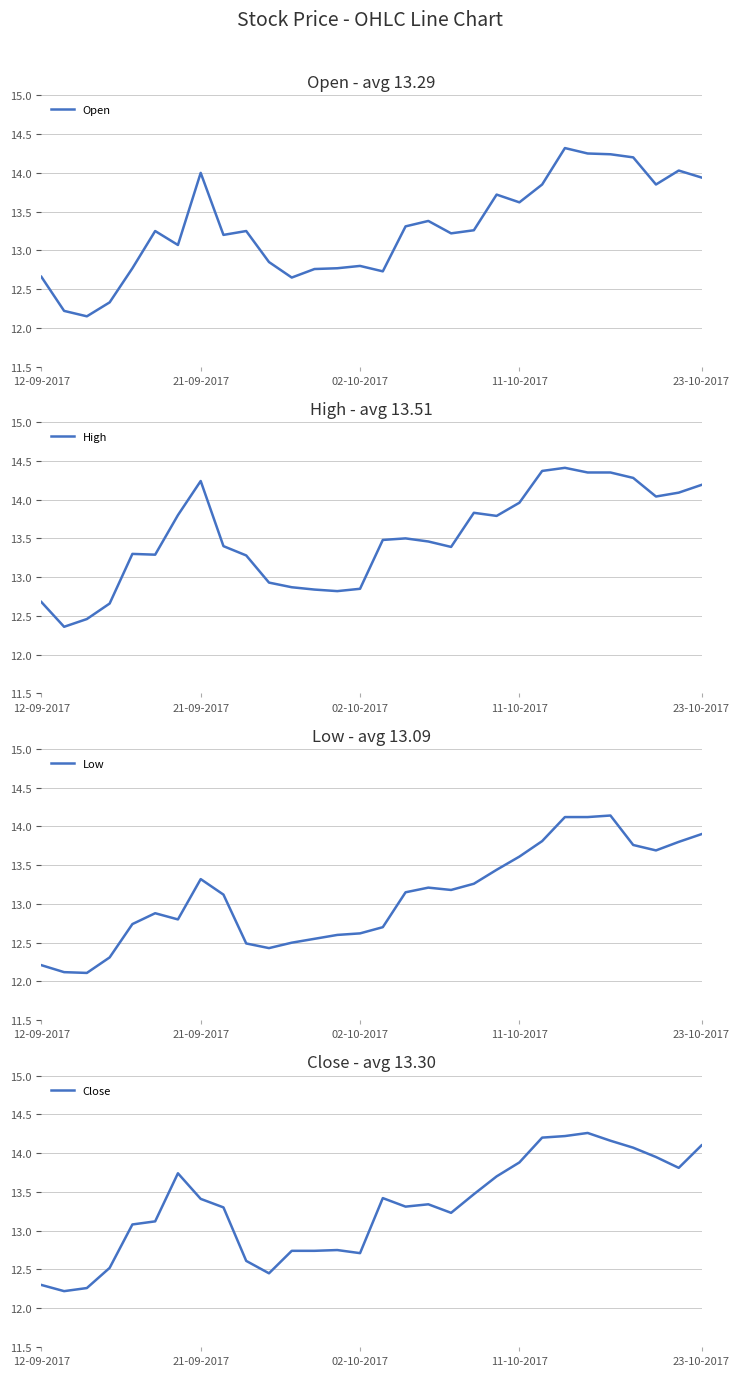

What is the value of the Close point at the 24th from the left?

14.2